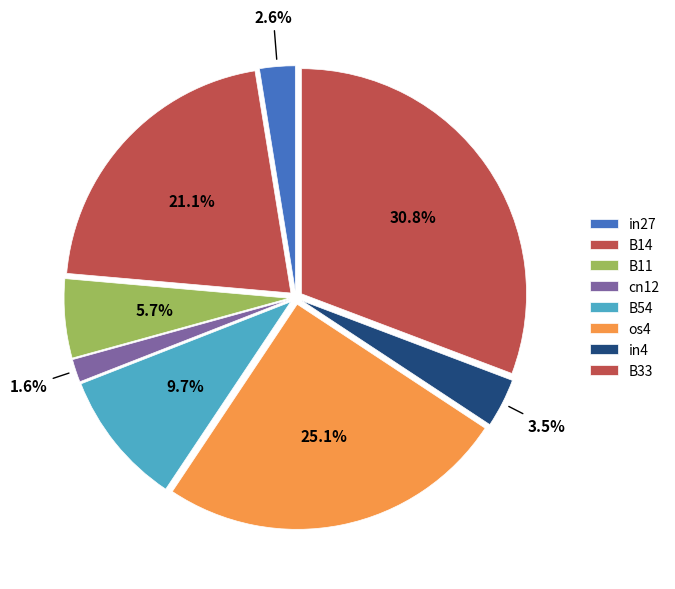

How many segments does this pie chart have?

8